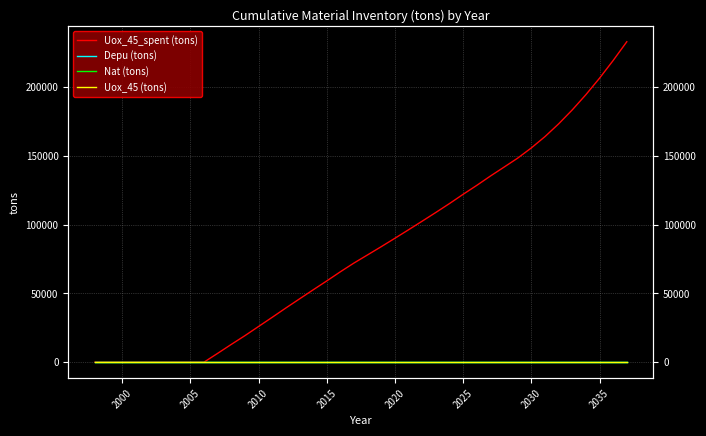

True or false: Nat (tons) and Uox_45 (tons) cross at least once.

False